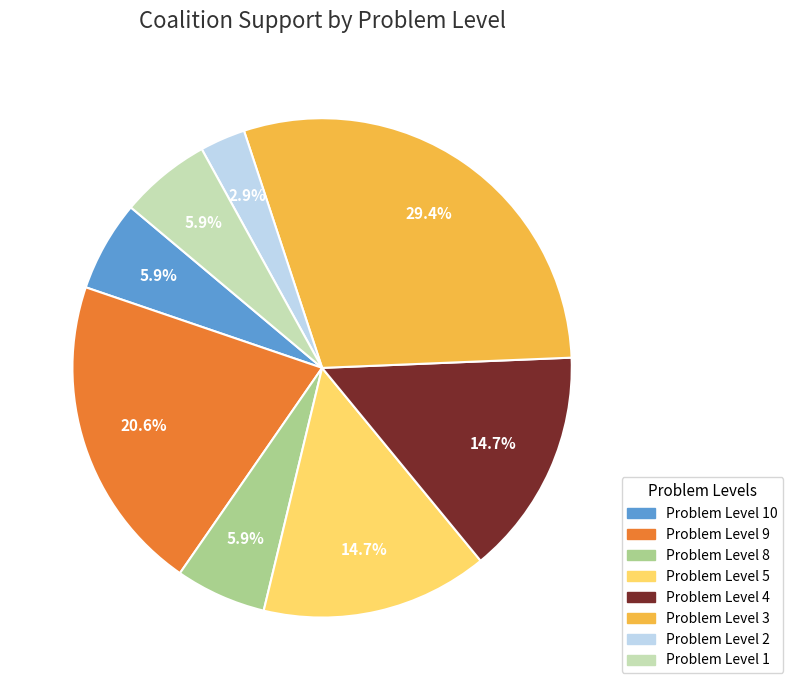

Which slice is the largest?

Problem Level 3